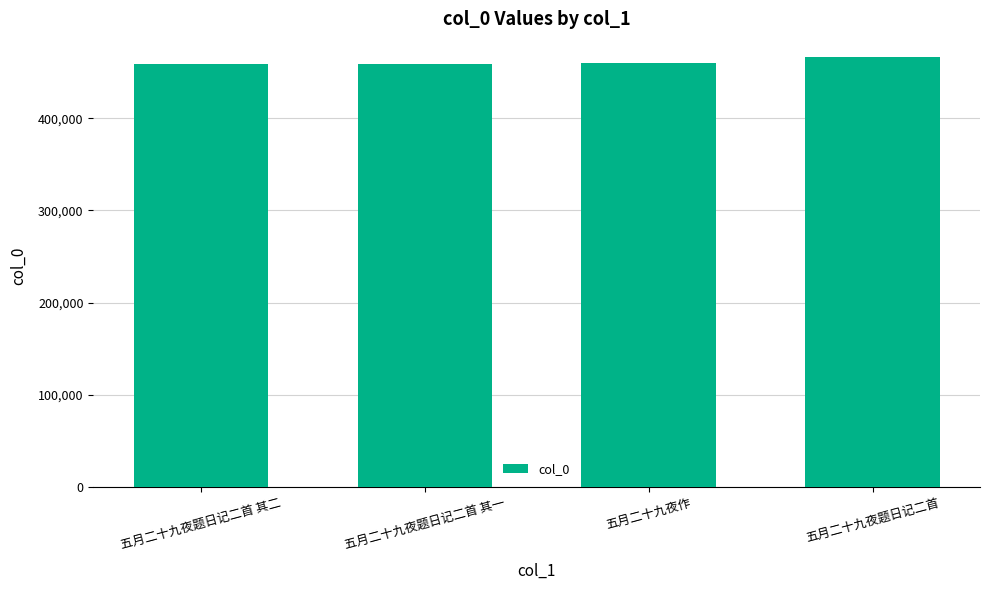

What is the sum of all values?

1843296